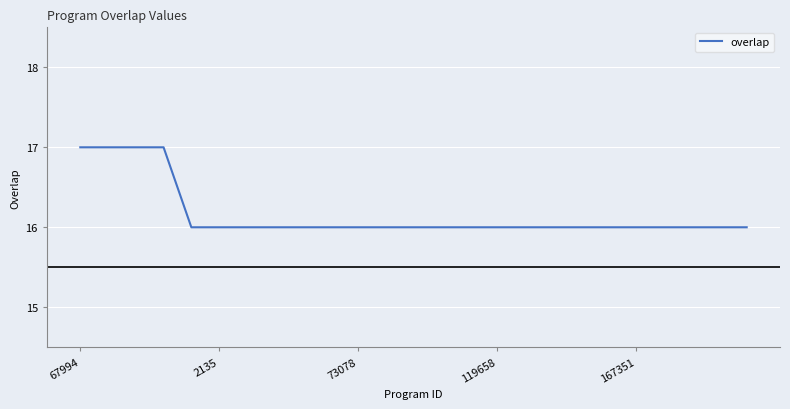

What is the greatest value displayed?

17